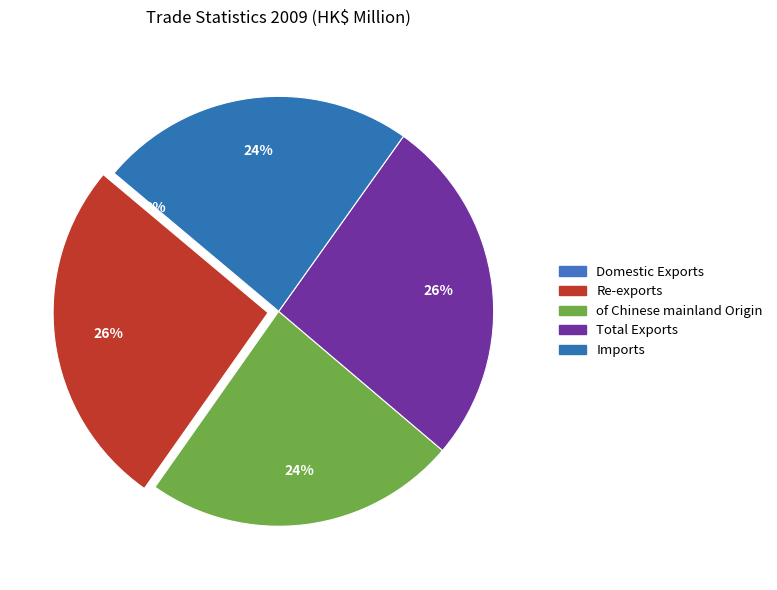

Does any single category account for the majority?

No